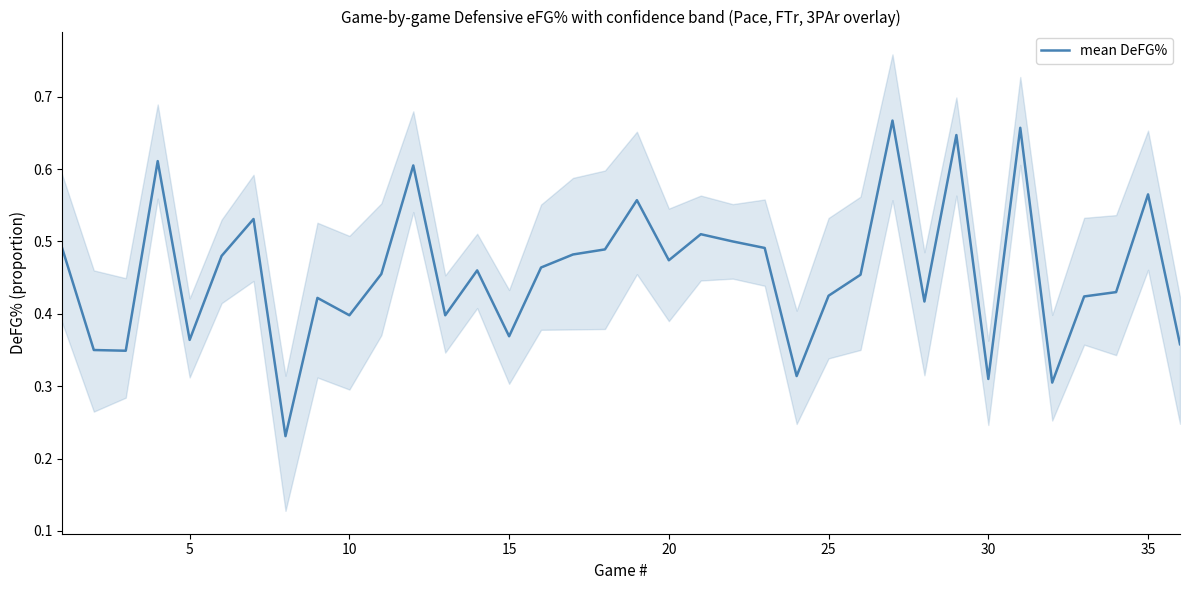

Reading left to right, transcribe all the data shown in this chart.

0.5	0.3	0.3	0.6	0.4	0.5	0.5	0.2	0.4	0.4	0.5	0.6	0.4	0.5	0.4	0.5	0.5	0.5	0.6	0.5	0.5	0.5	0.5	0.3	0.4	0.5	0.7	0.4	0.6	0.3	0.7	0.3	0.4	0.4	0.6	0.4